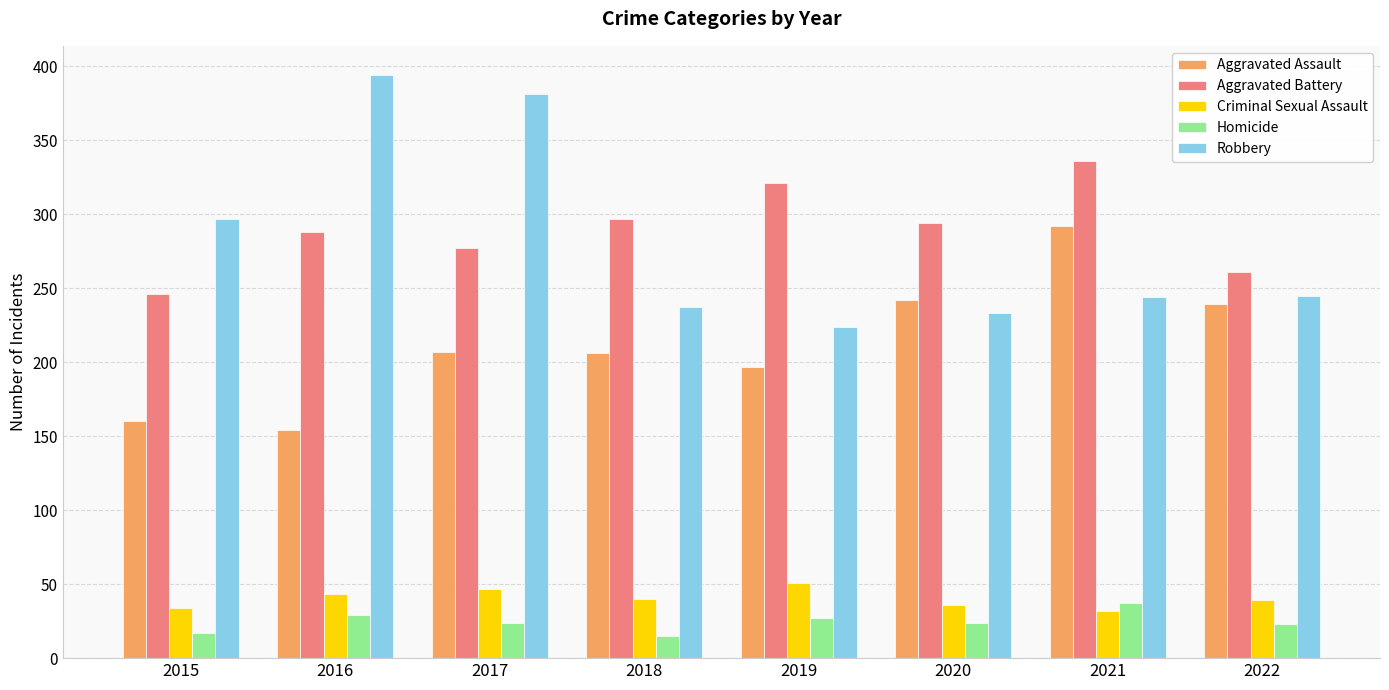

Does the chart contain stacked bars?

No